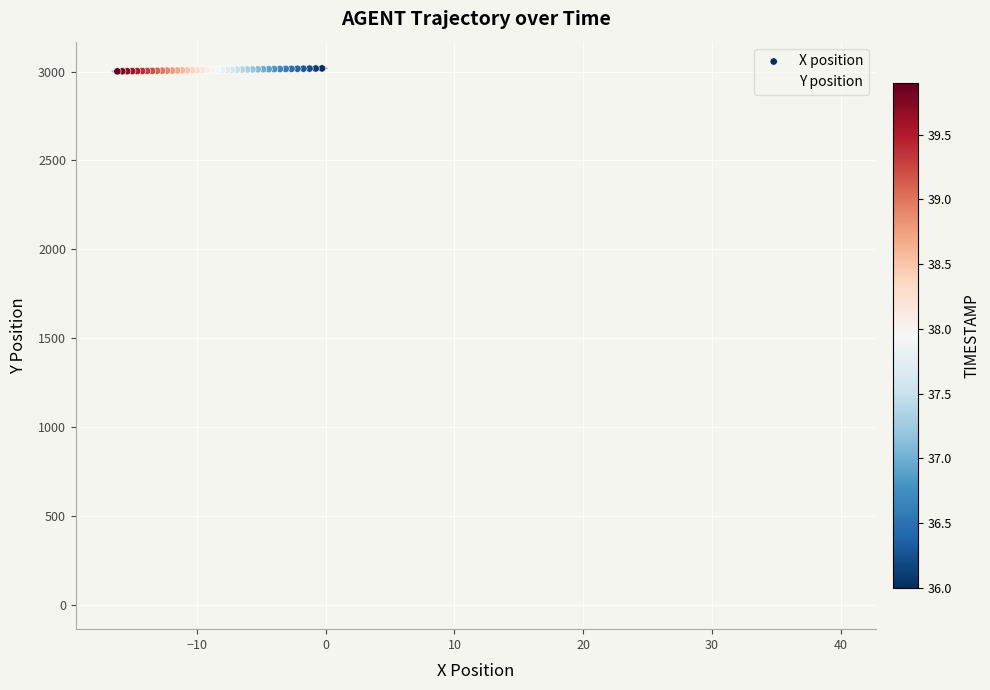

Which series has the largest total across all categories?

X position